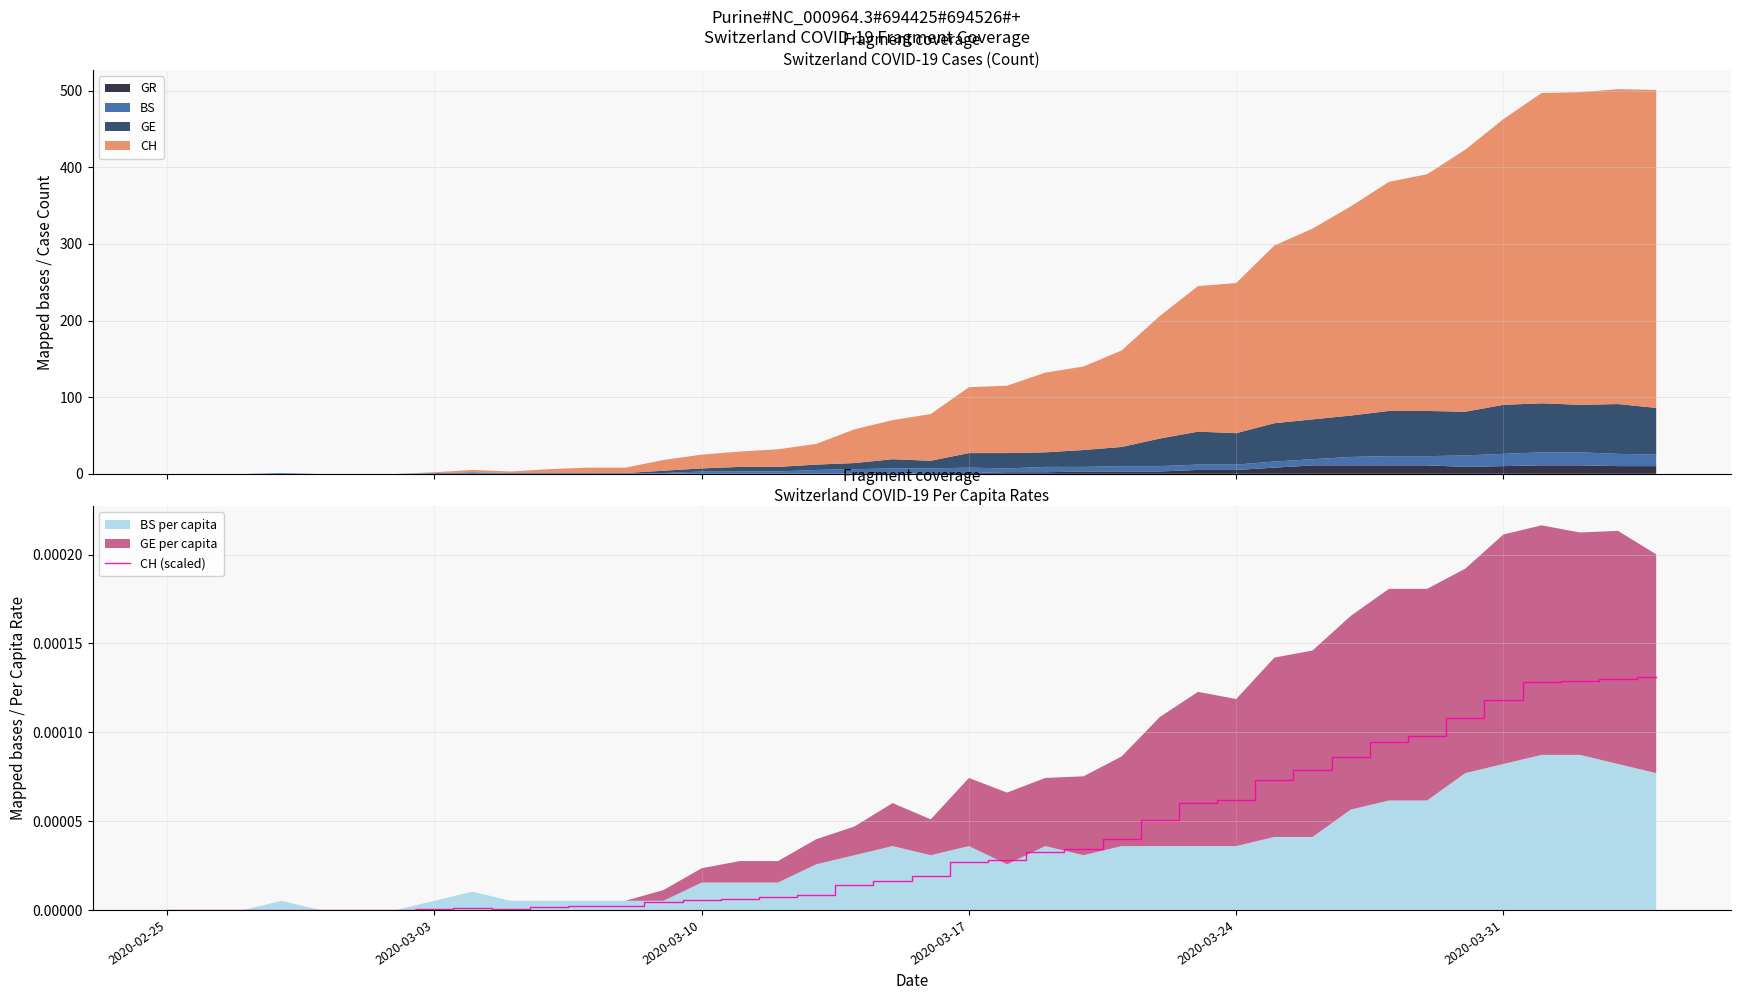

What is the maximum value for GR?

11